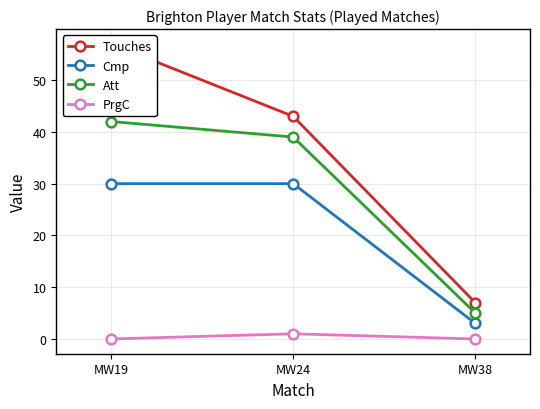

At how many categories does at least one series exceed 53?

1